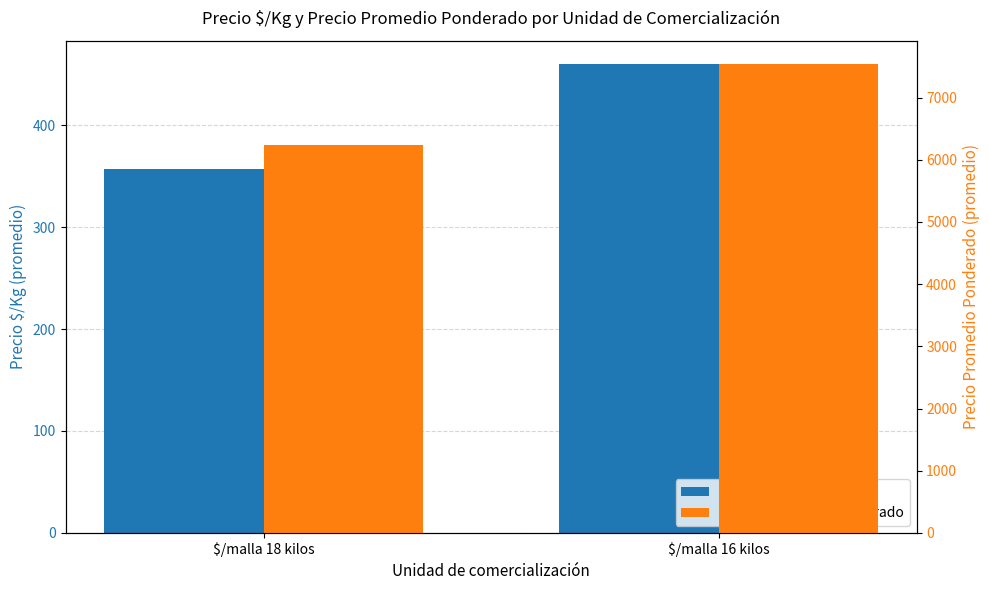

The value of Precio $/Kg at $/malla 16 kilos is 460. True or false?

True